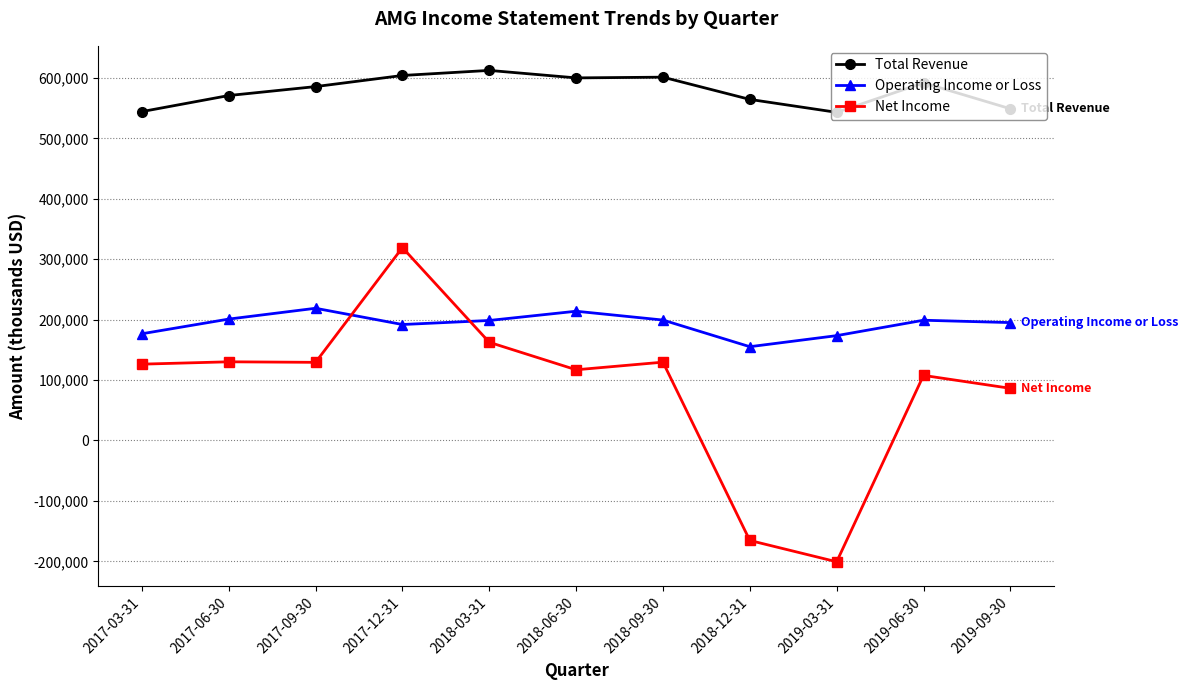

What is the difference between the maximum and second lowest values in the Operating Income or Loss series?

45300